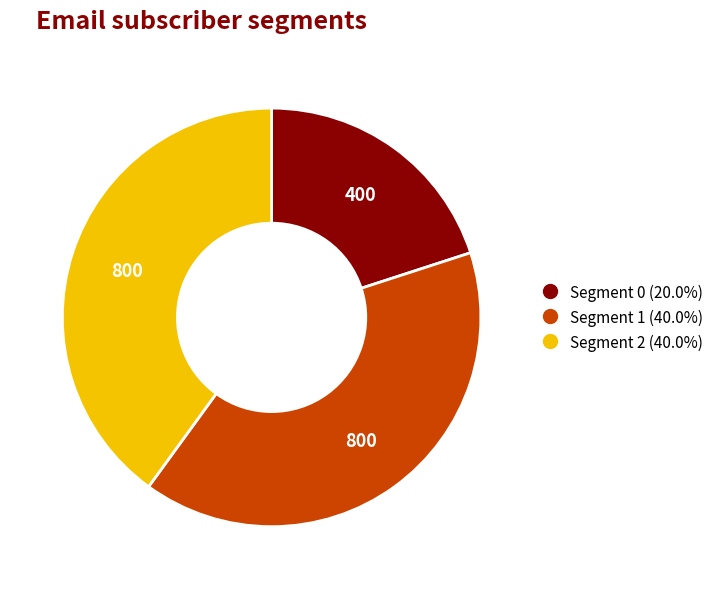

Is there any slice that represents more than half of the pie?

No